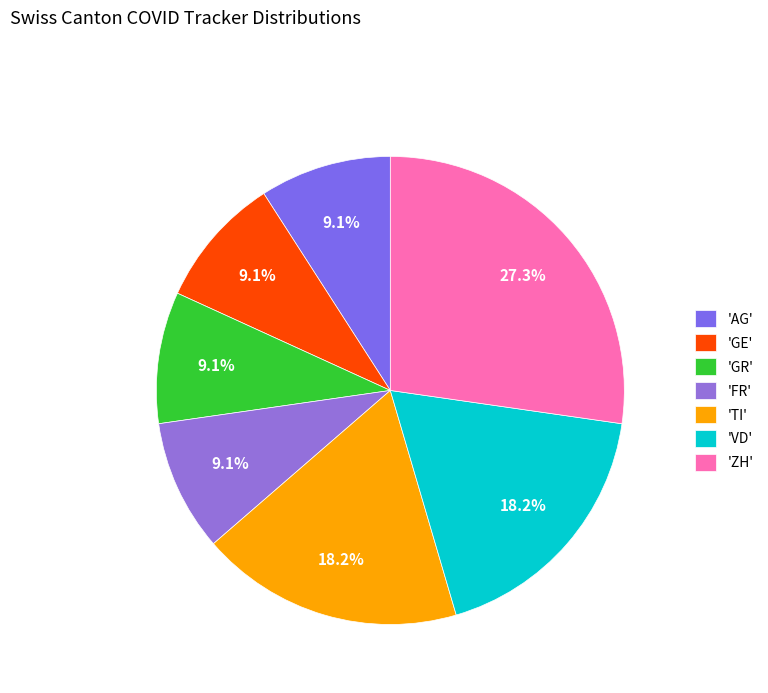

How many slices are in this pie chart?

7